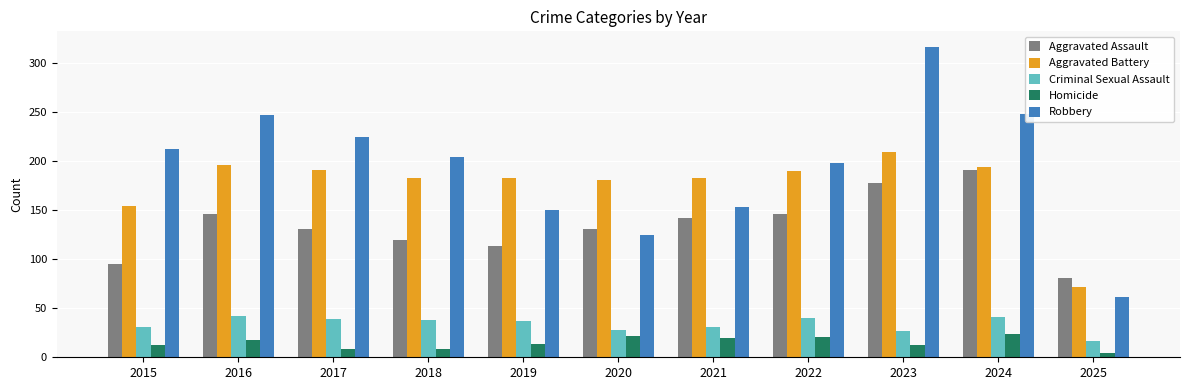

Which series has the largest range (max minus min)?

Robbery